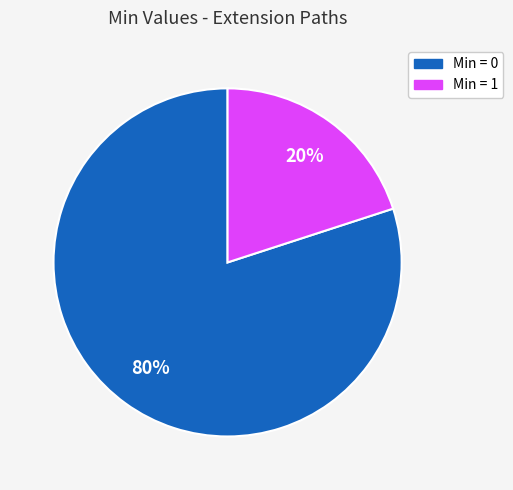

Which slice is the largest?

Min = 0